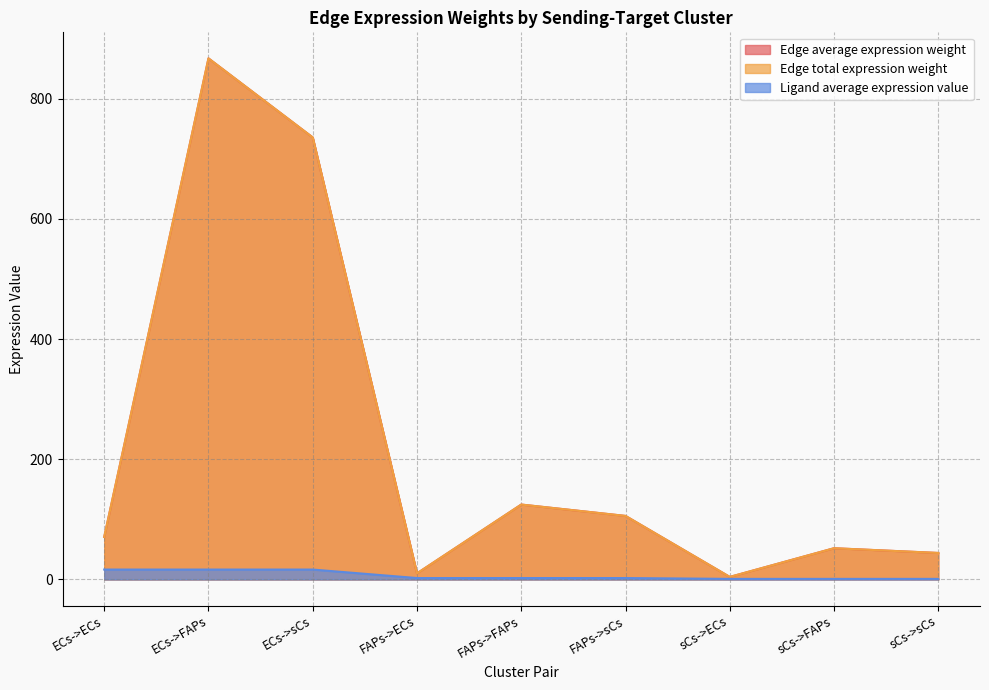

True or false: Edge total expression weight and Edge average expression weight intersect in this chart.

False